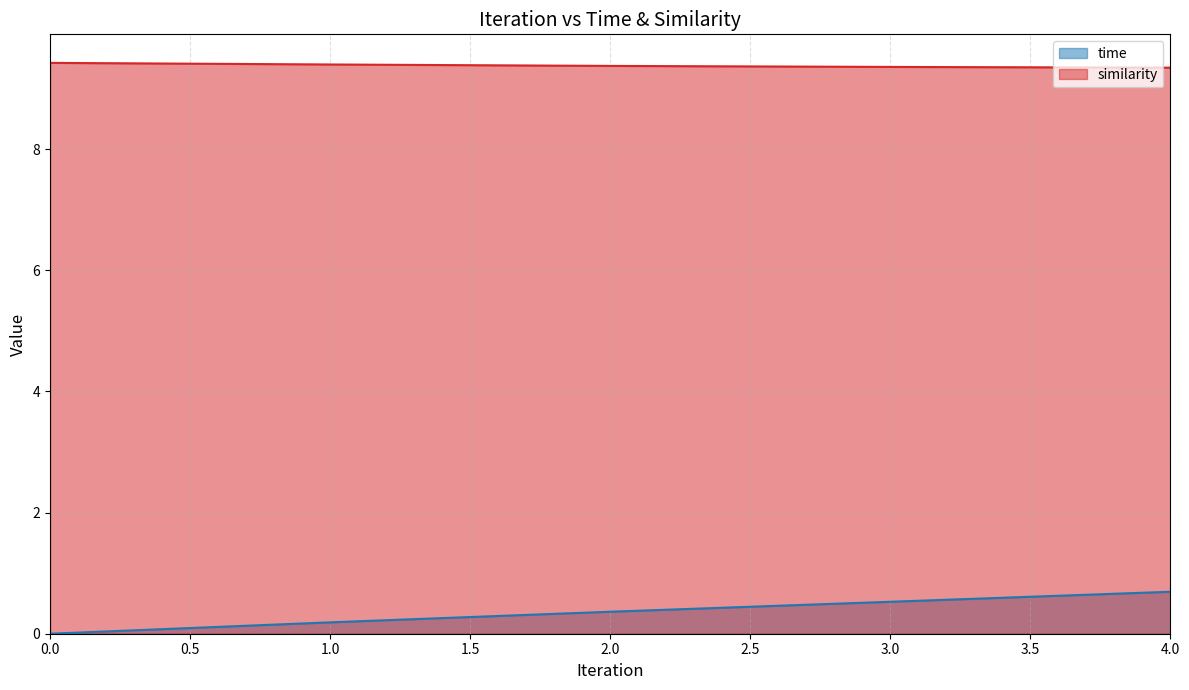

Between 0.0 and 4.0, which series saw the biggest shift?

time